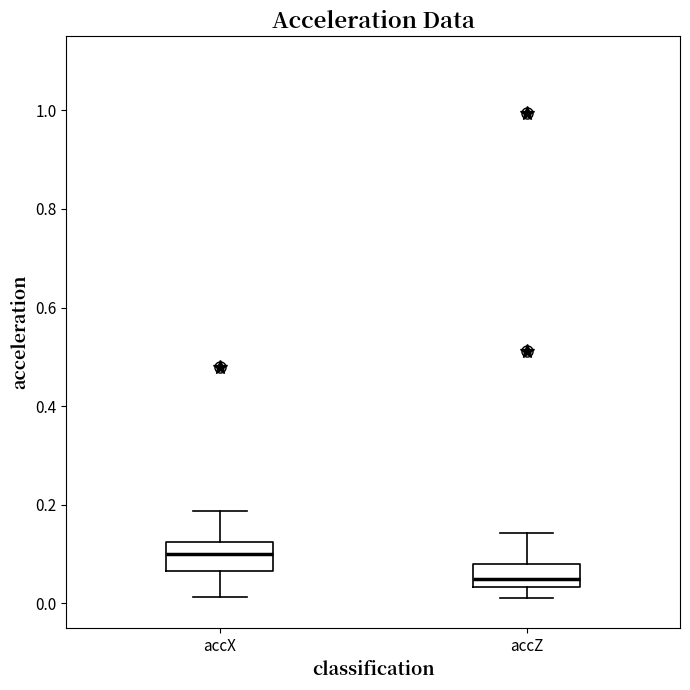

Reading left to right, read every box against the y-axis: the position of its median line, the range the box covers, and the ends of its whiskers. The values are not printed on the chart, so give them approximately, as read against the axis.

accX: median 0.10, box 0.06 to 0.12, whiskers 0.02 to 0.18
accZ: median 0.06, box 0.04 to 0.08, whiskers 0.02 to 0.14